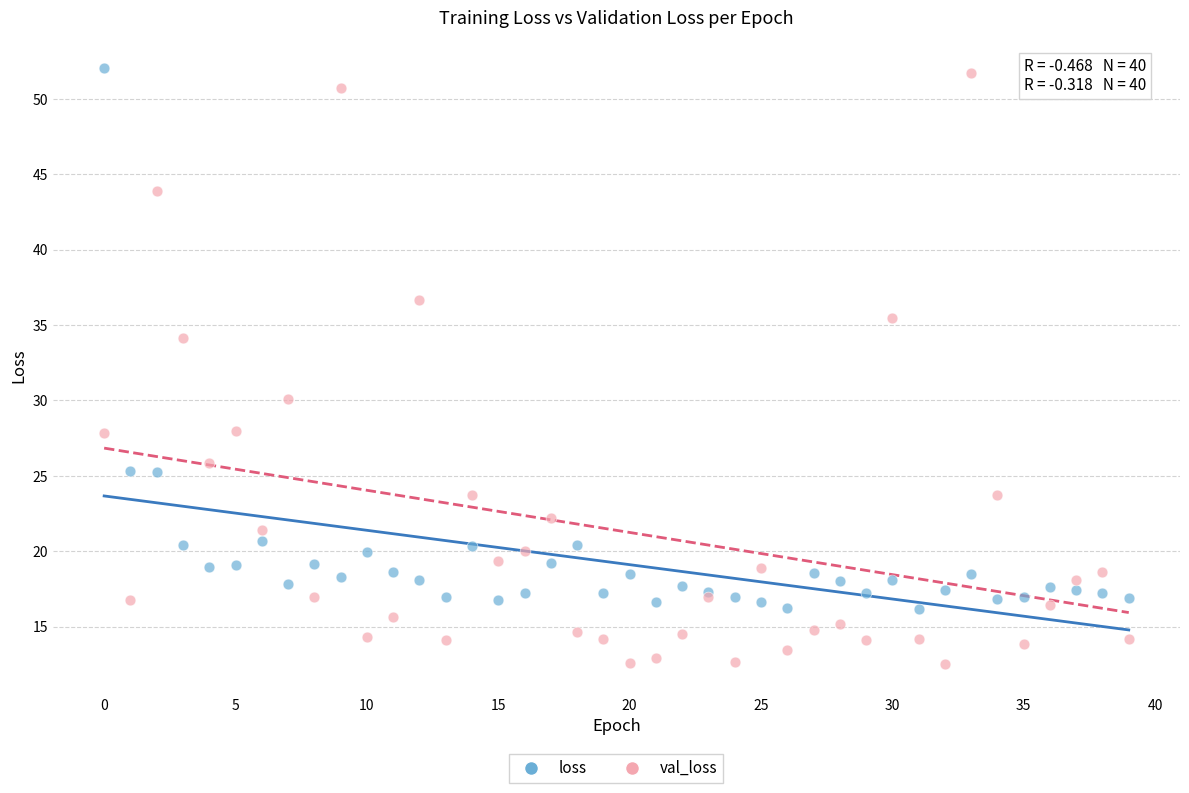

Which series contains the lowest Y value?

val_loss